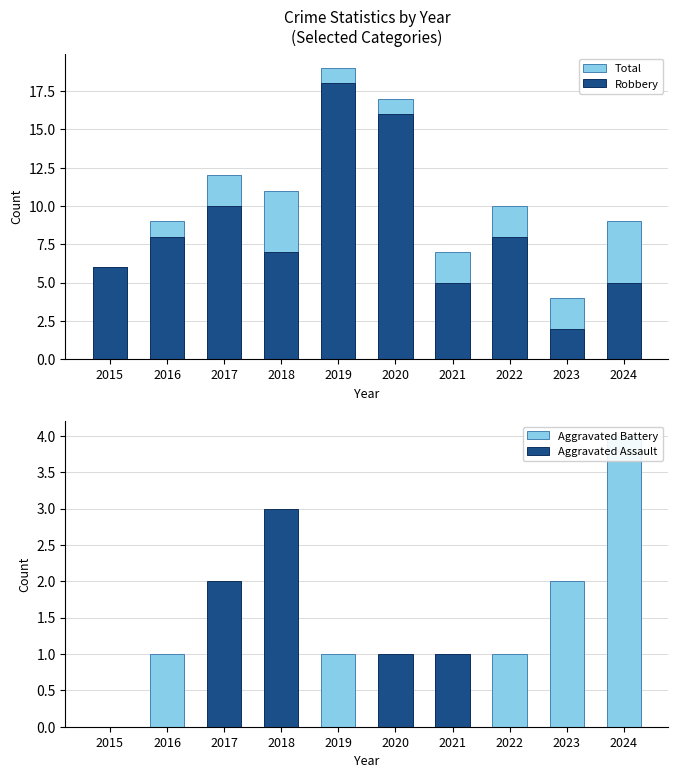

The value of Robbery at 2023 is 3. True or false?

False